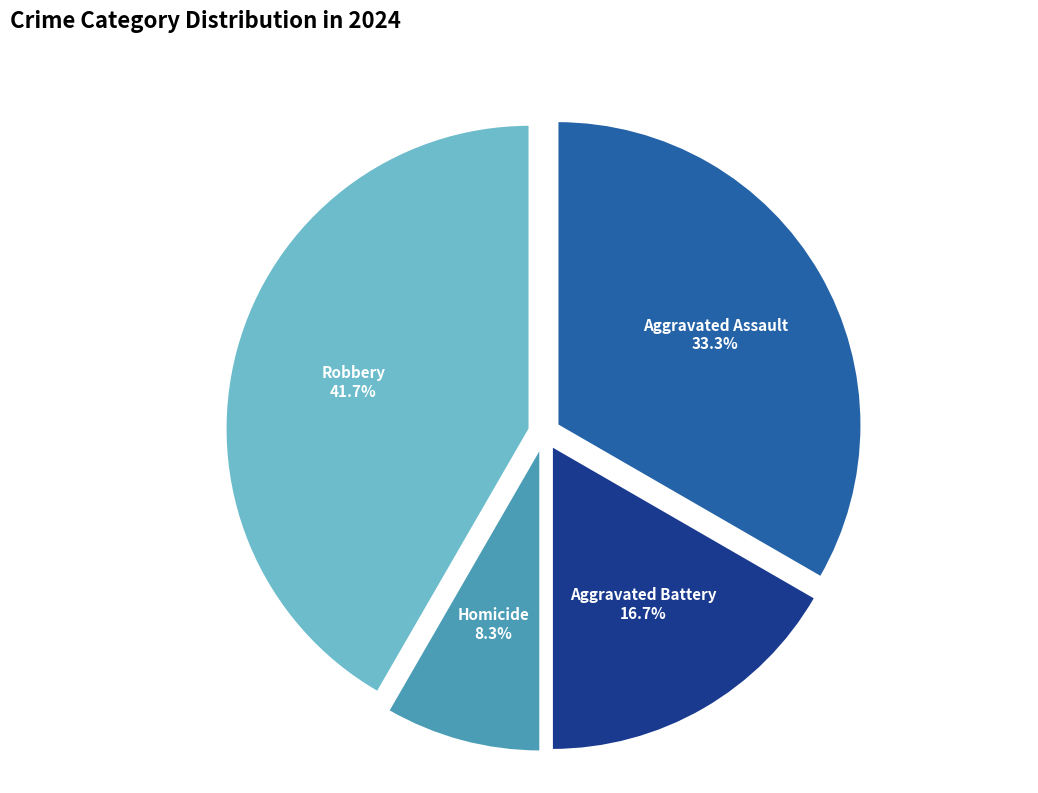

Is it true that Aggravated Assault is 27% of the pie?

False